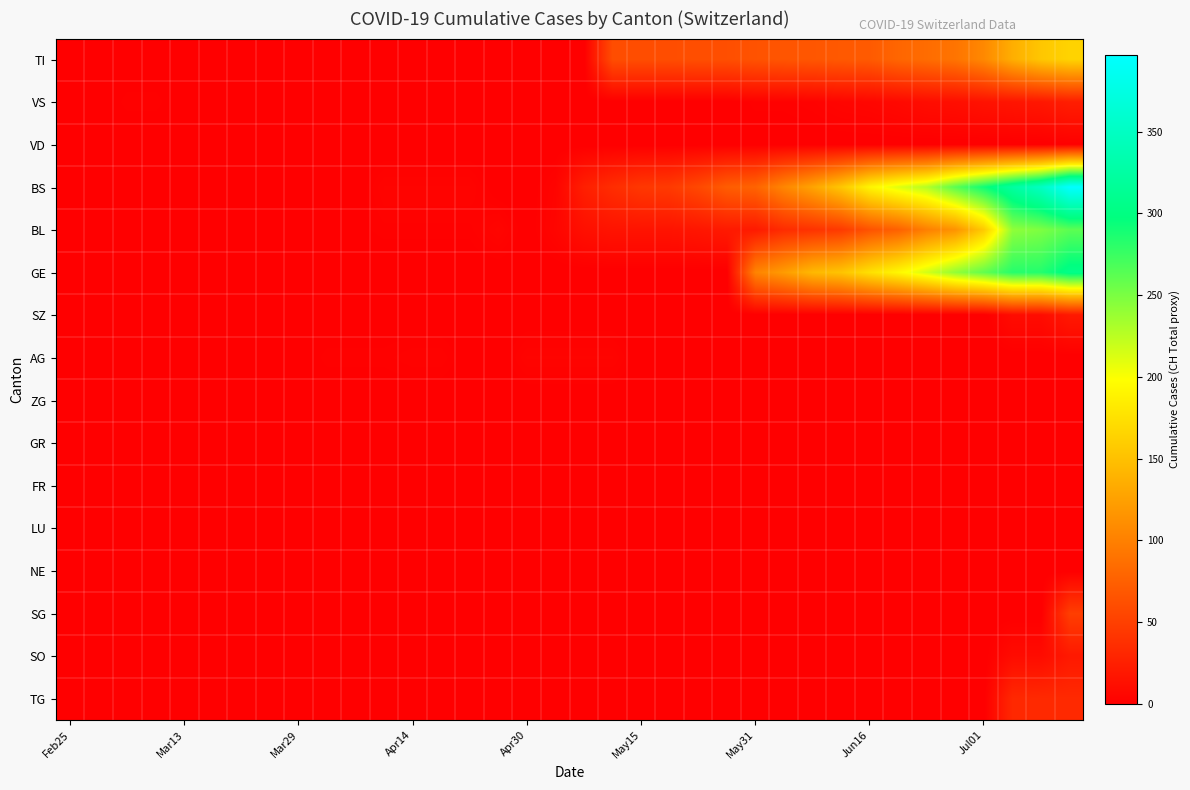

List the series in order of their peak value, lowest first.

ZG, GR, FR, LU, NE, VD, AG, SZ, SO, VS, TG, SG, TI, BL, GE, BS